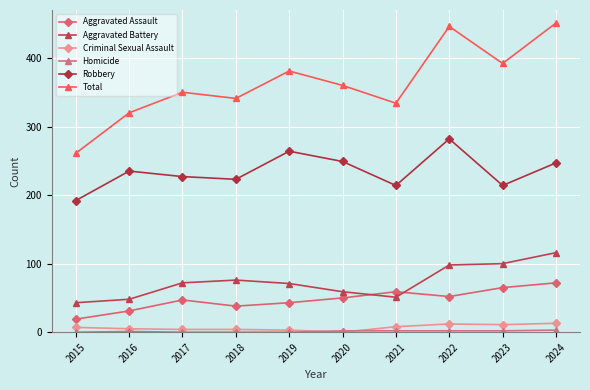

At how many categories does at least one series exceed 4?

10